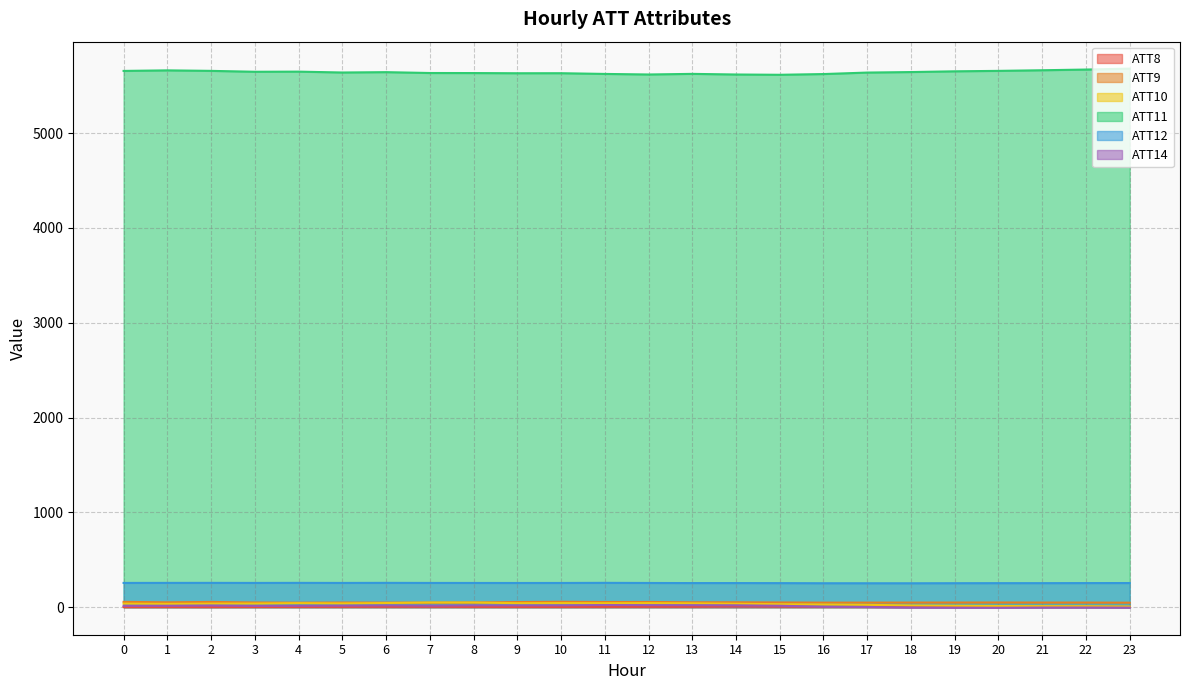

At which label is ATT8 closest to 3?

17